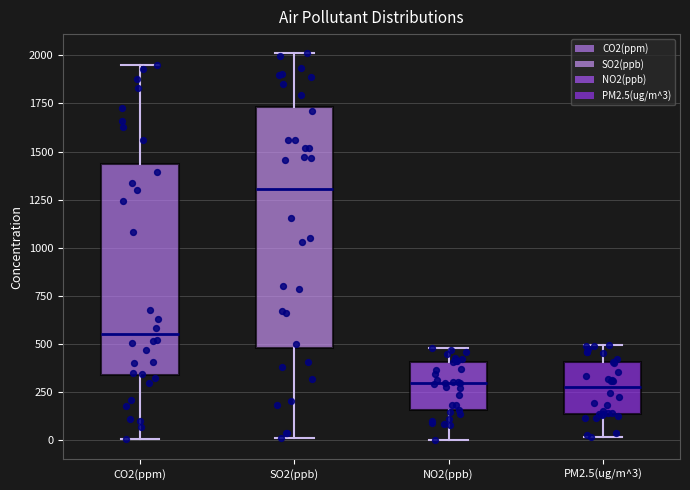

Which box has the highest median line?

SO2(ppb)